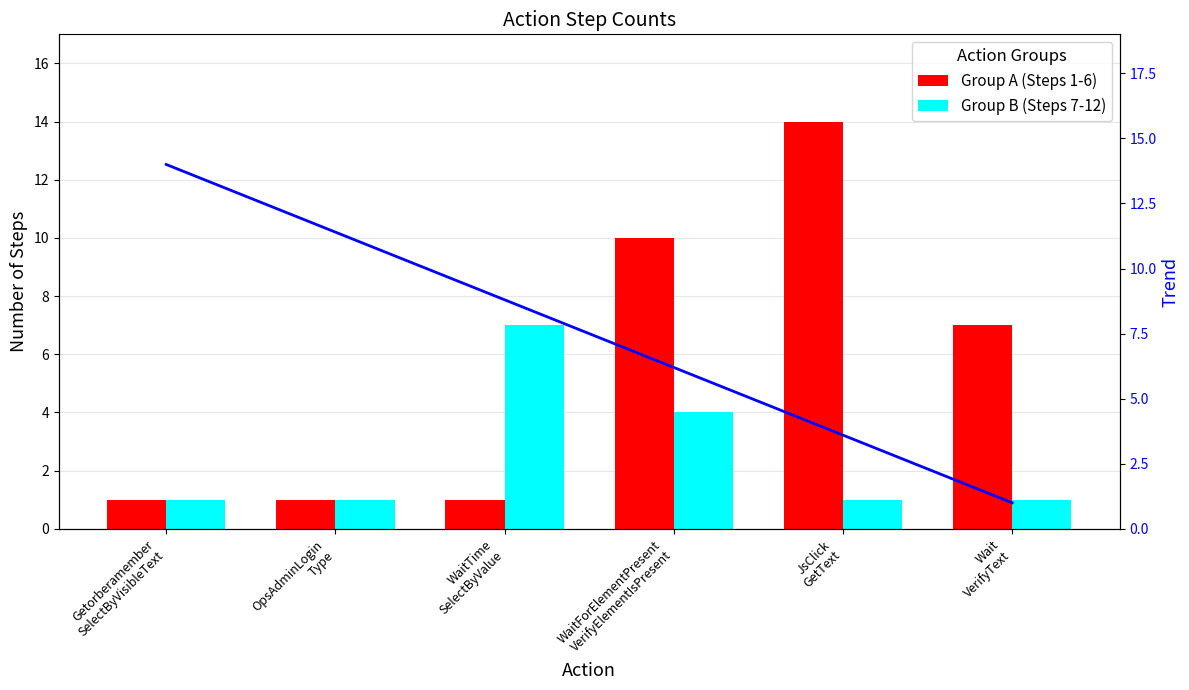

Rank the categories by Group B (Steps 7-12) value from lowest to highest.

Getorberamember
SelectByVisibleText, OpsAdminLogin
Type, JsClick
GetText, Wait
VerifyText, WaitForElementPresent
VerifyElementIsPresent, WaitTime
SelectByValue